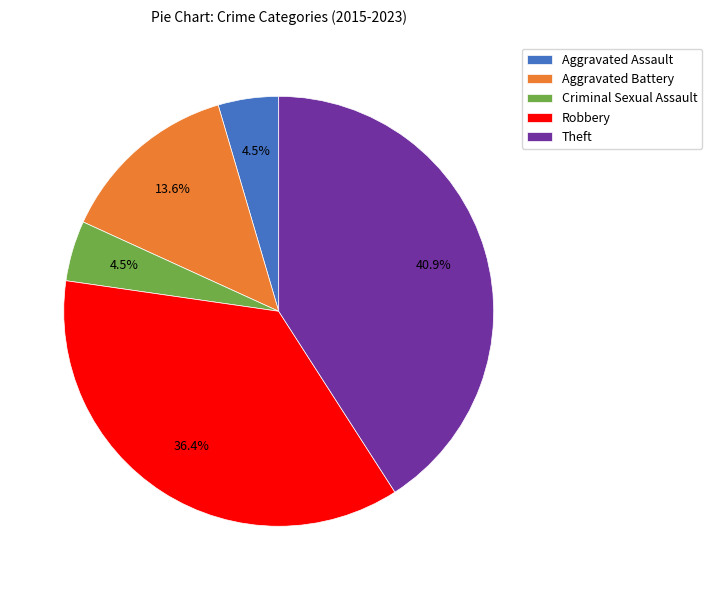

Which has a higher value, Aggravated Assault or Theft?

Theft